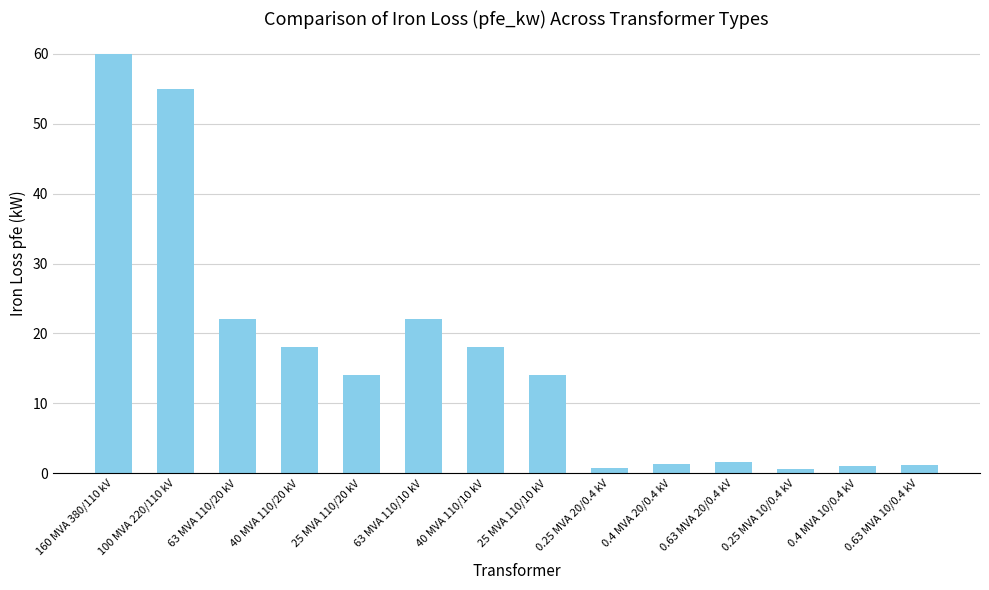

Which category has the highest value across all series?

160 MVA 380/110 kV